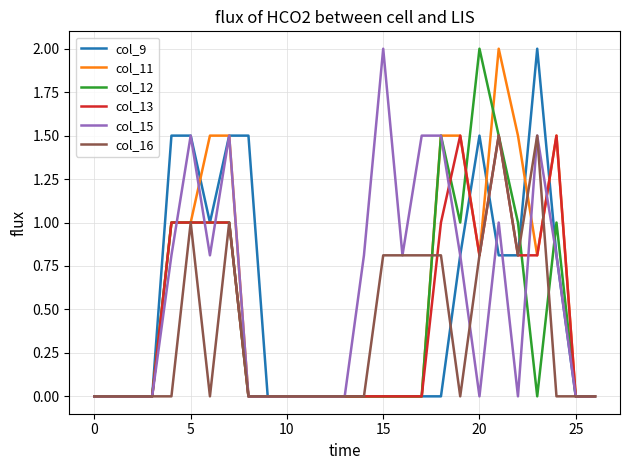

What is the sum of all col_12 values?

12.0